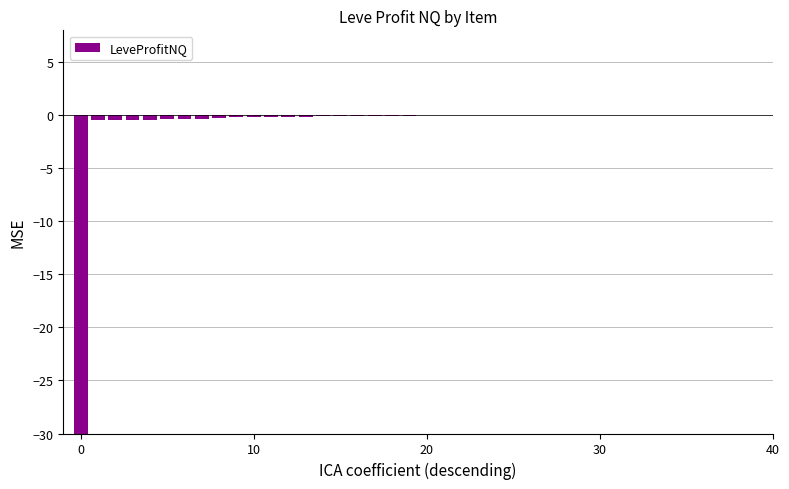

Are the bars grouped side by side (vs. stacked)?

No